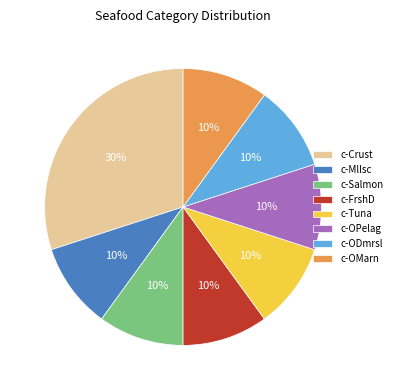

True or false: c-OMarn accounts for 23% of the total.

False